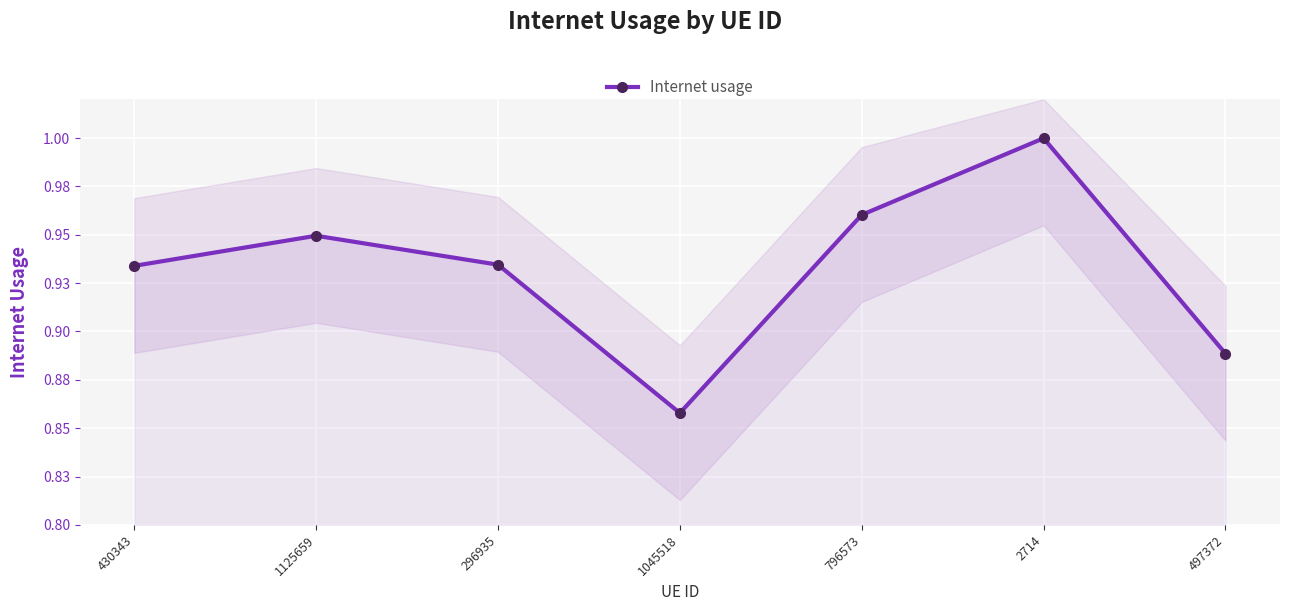

Reading right to left, transcribe all the data shown in this chart.

0.9	1.0	1.0	0.9	0.9	0.9	0.9